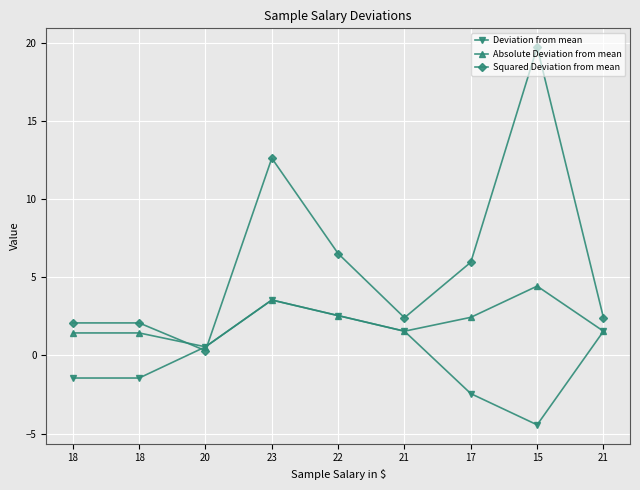

What is the difference between the Absolute Deviation from mean values at 15 and 18?

3.0